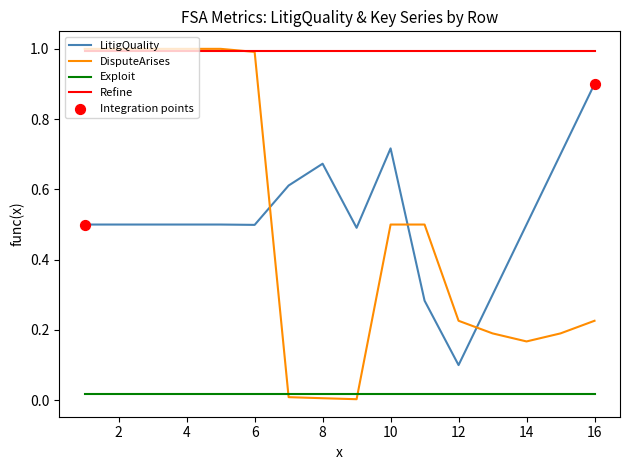

Which series has the largest total across all categories?

Refine